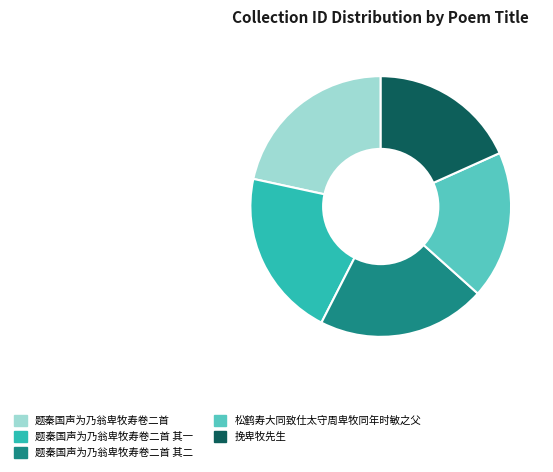

Combined, do 题秦国声为乃翁卑牧寿卷二首 其二 and 挽卑牧先生 account for over 50%?

No